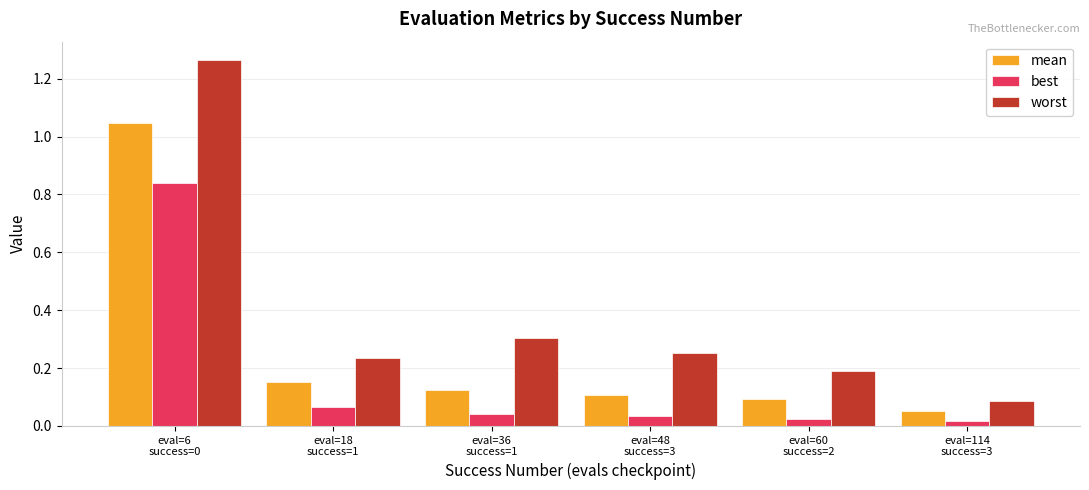

List the series in order of their overall mean, highest first.

worst, mean, best